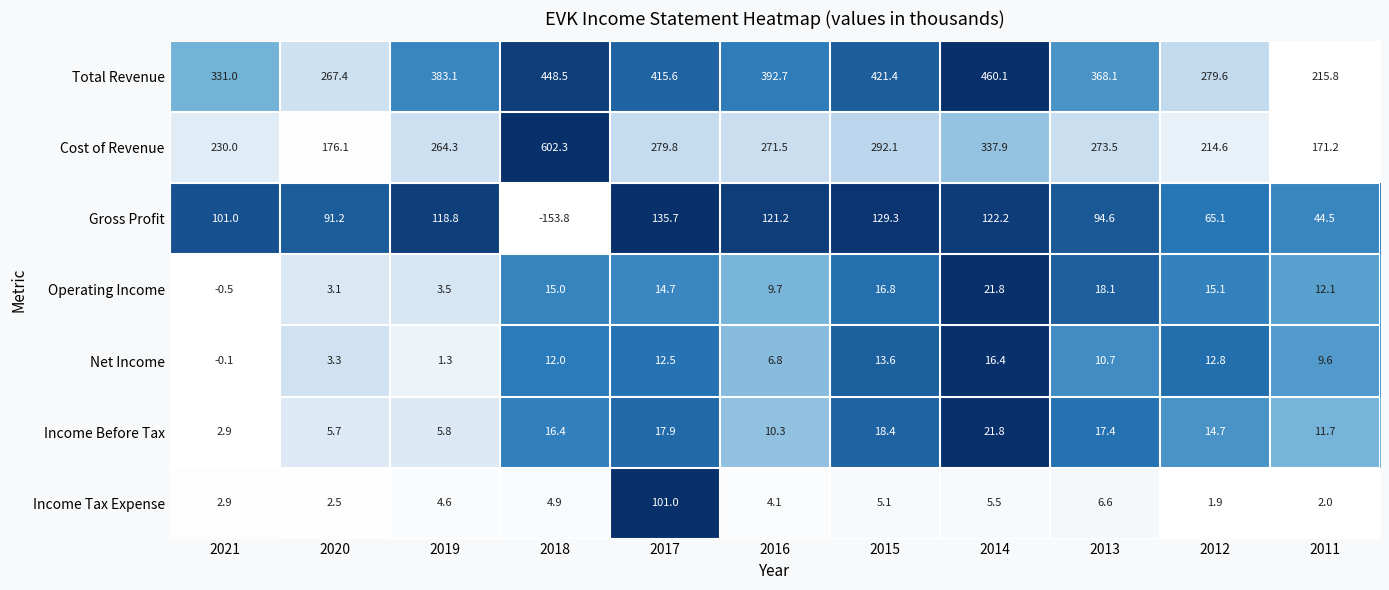

Which label corresponds to the smallest value in the chart?

2018